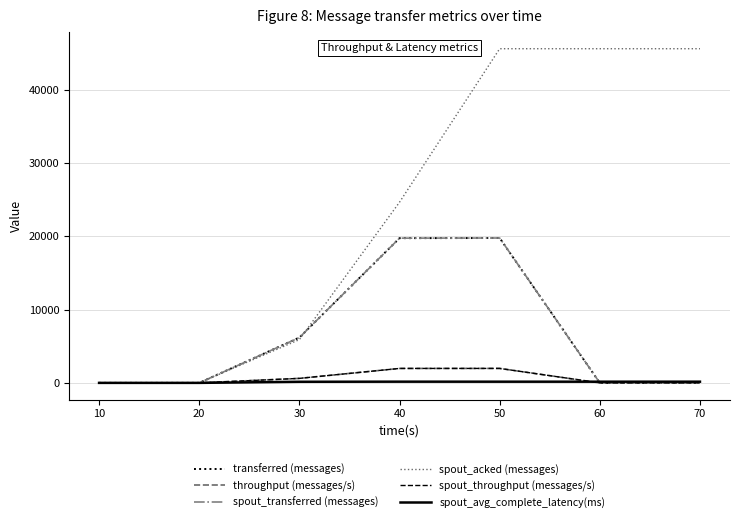

True or false: spout_throughput (messages/s) has a value of 0.0 at 60.

True